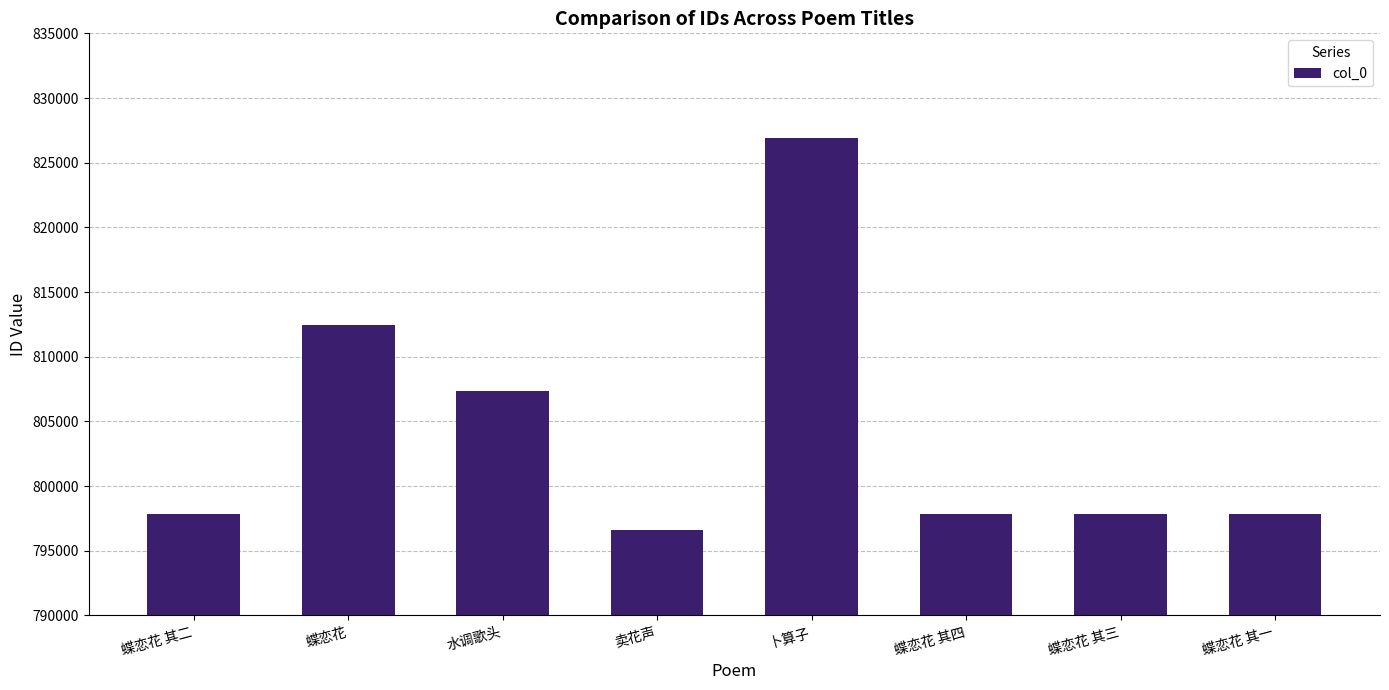

How many categories are shown in the chart?

8